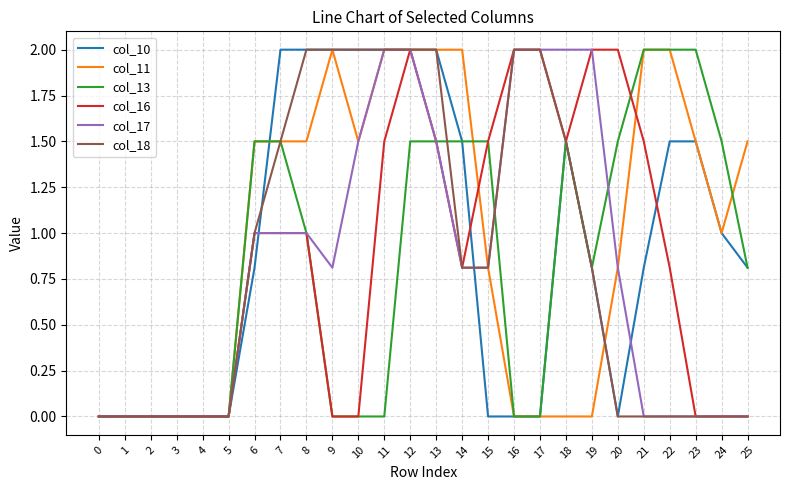

Count the number of data series in this chart.

6